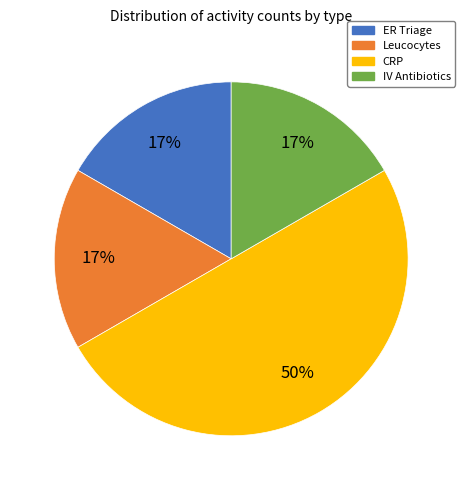

The Leucocytes slice represents 17% of the pie. True or false?

True